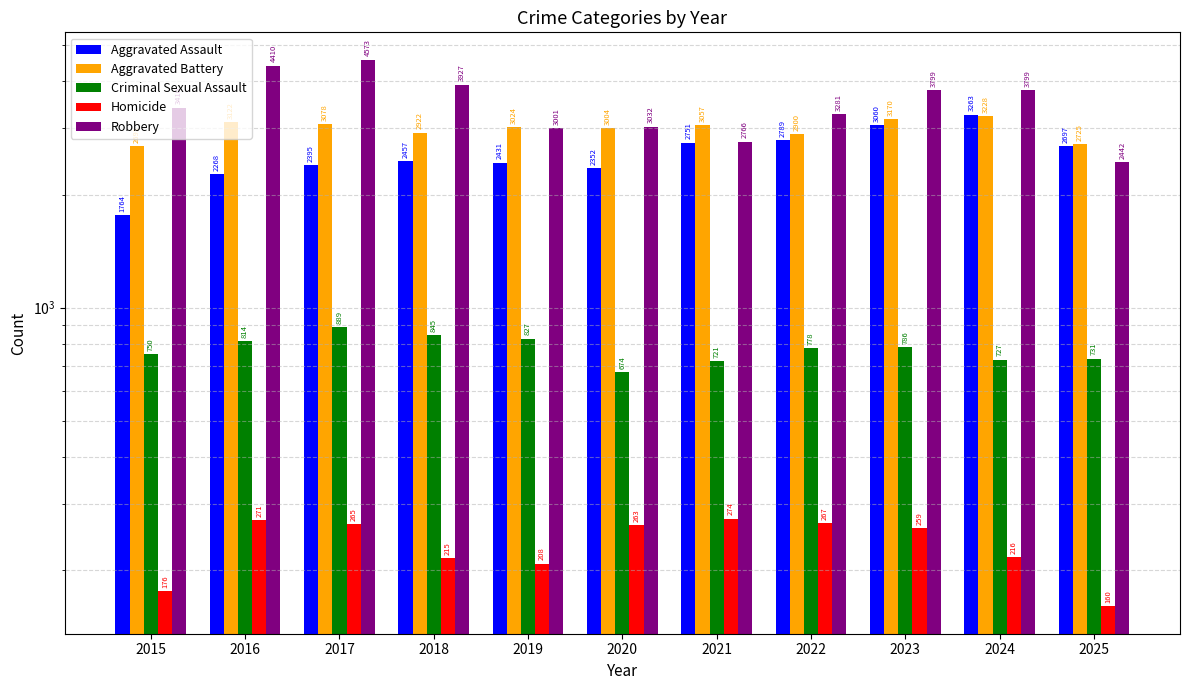

What is the minimum value shown in the chart?

160